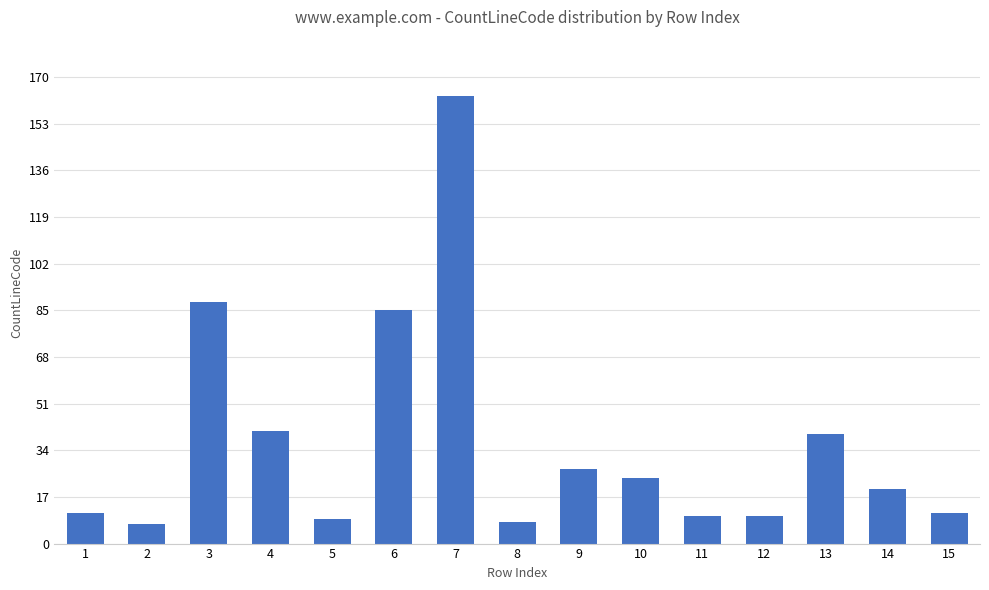

What is the value of the 4th bar from the left?

41